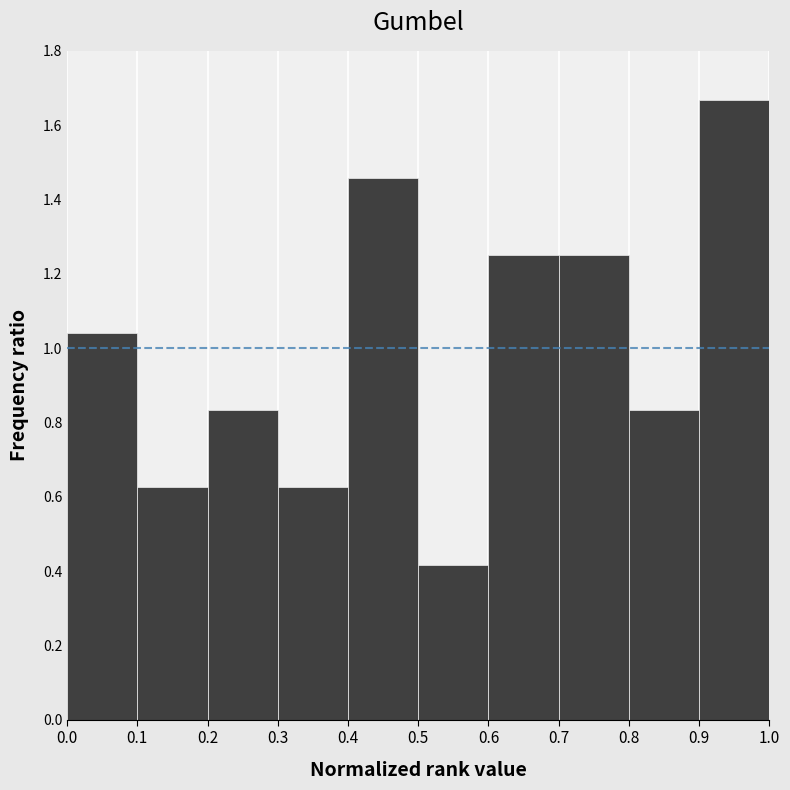

Which range on the x-axis has the tallest bar?

0.9 to 1.0